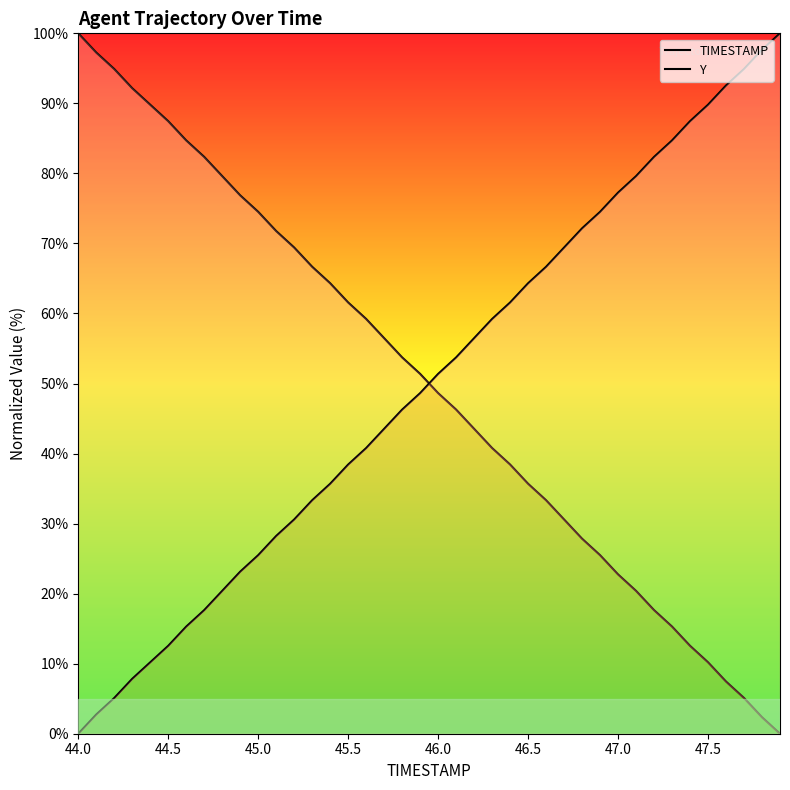

Rank the series by their maximum value, from highest to lowest.

TIMESTAMP, Y